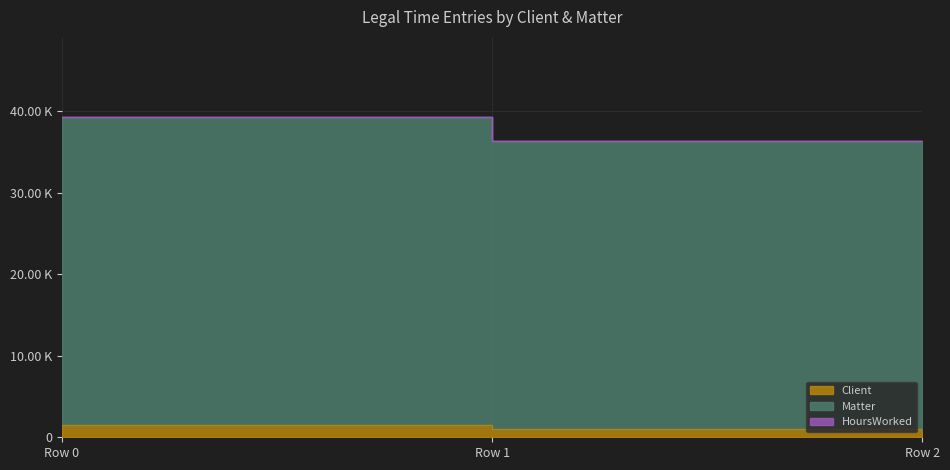

Between Row 2 and Row 0, which is larger?

Row 0